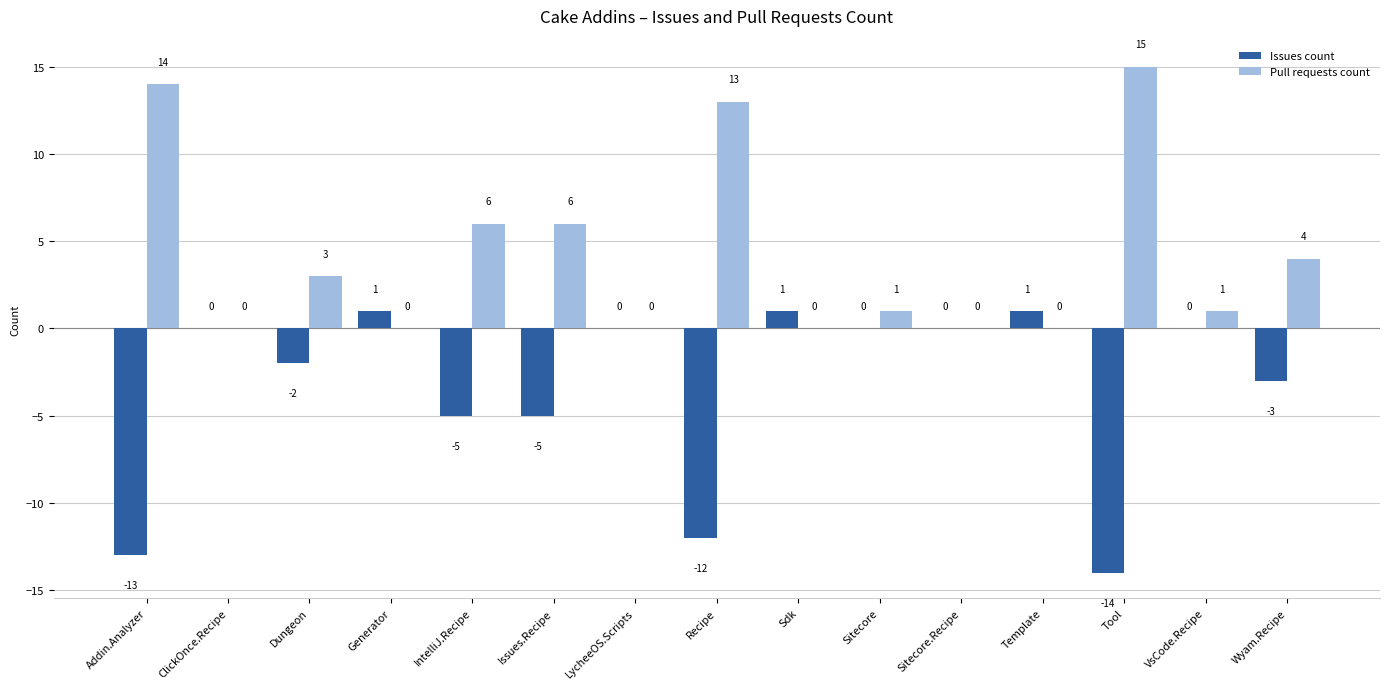

What is the spread (max minus min) of values at VsCode.Recipe?

1